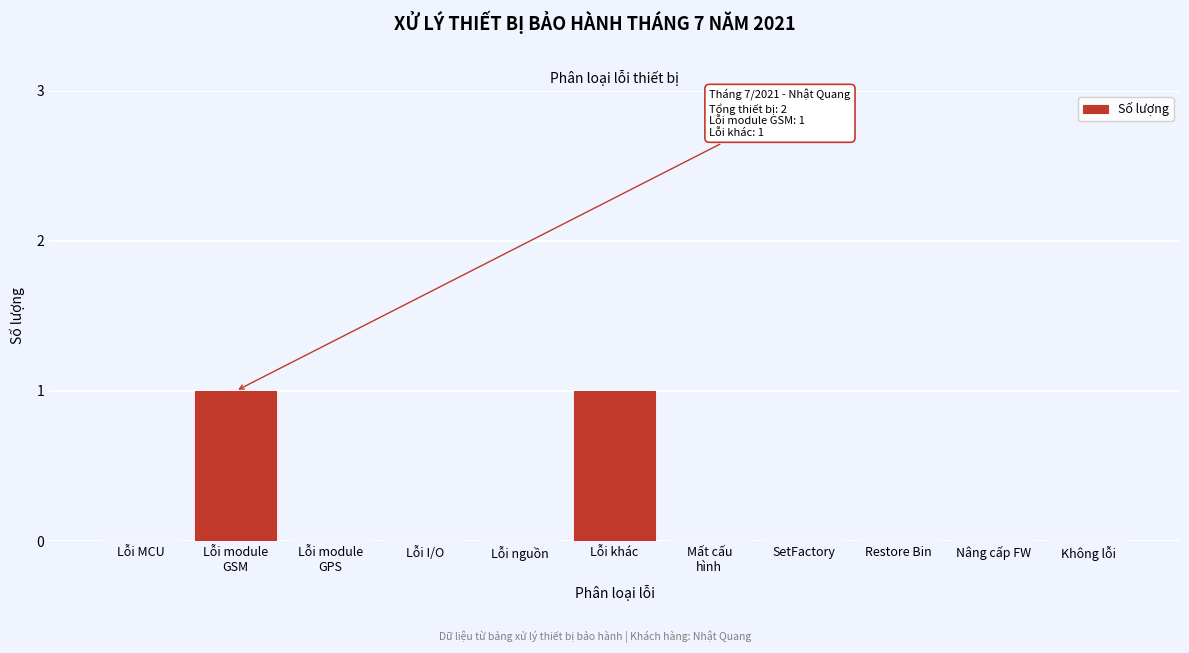

The chart shows a value of 0 at Nâng cấp FW. True or false?

True